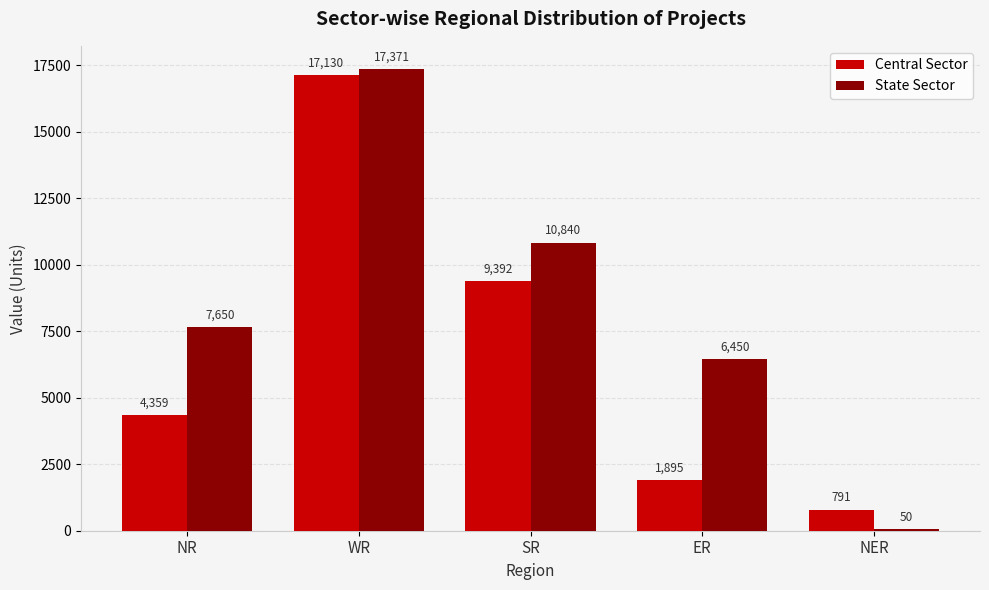

At which category is the sum across all series the highest?

WR